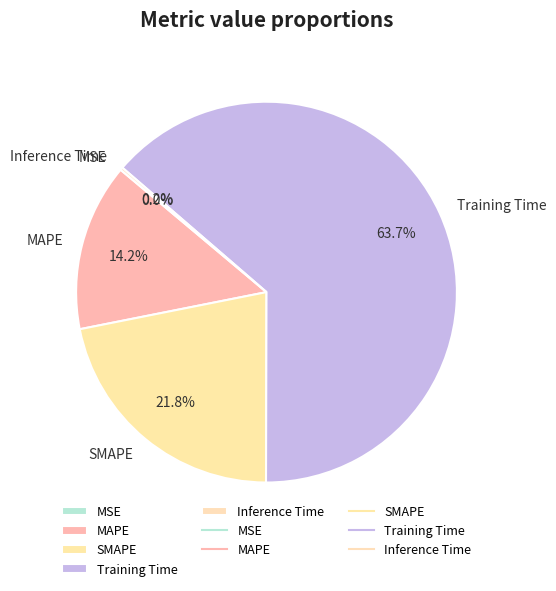

What is the largest slice in the pie chart?

Training Time